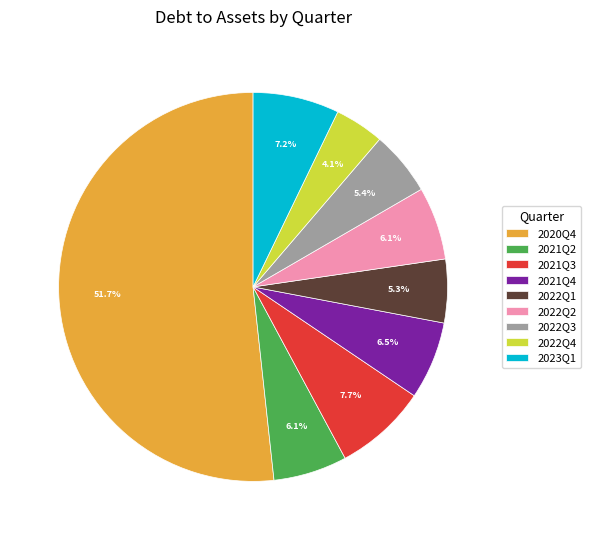

Which slice is the smallest?

2022Q4